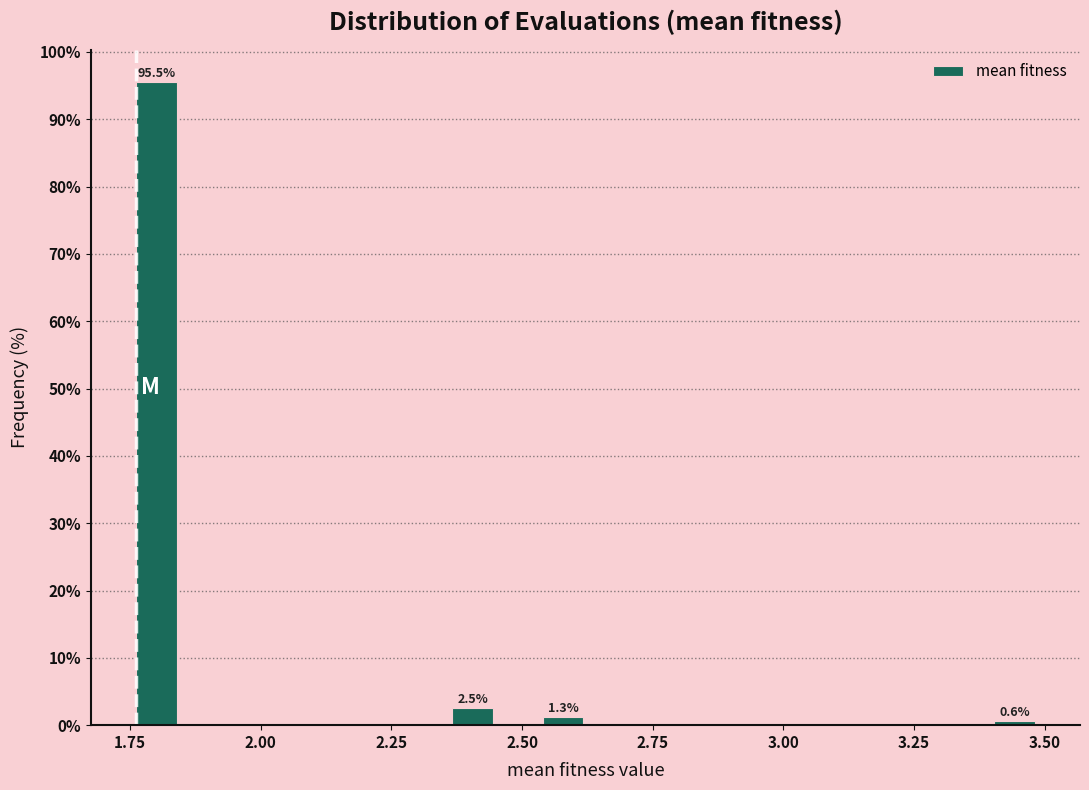

Around what value on the x-axis is the tallest bar? Give the approximate position of its centre, as read against the axis.

1.80